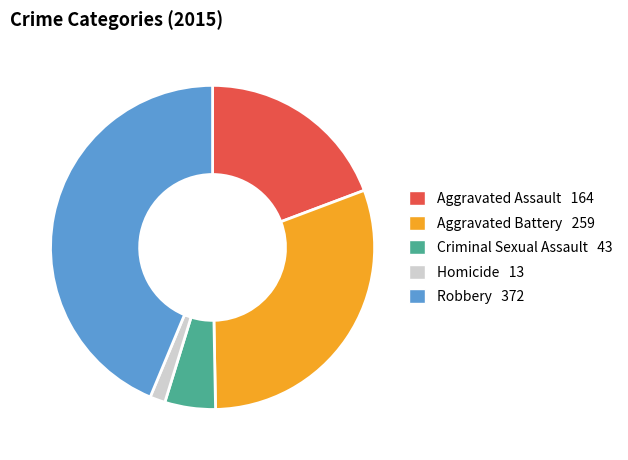

Rank the categories by value from lowest to highest.

Homicide, Criminal Sexual Assault, Aggravated Assault, Aggravated Battery, Robbery